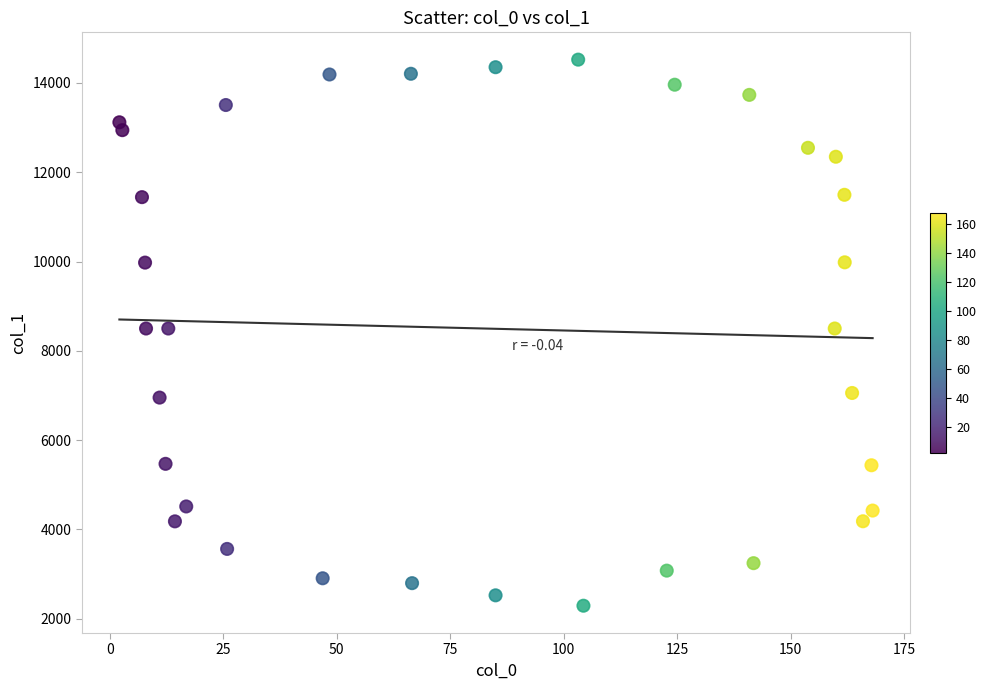

What is the range of Y values (max minus min)?

12227.7